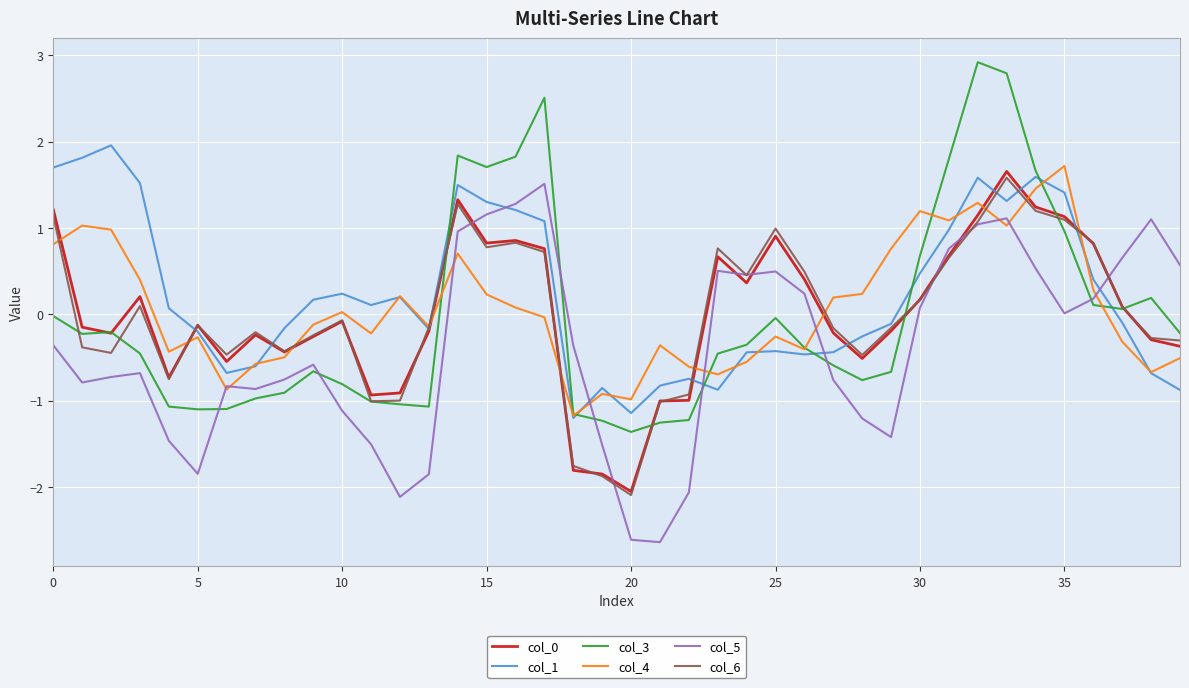

What is the greatest value displayed?

2.9